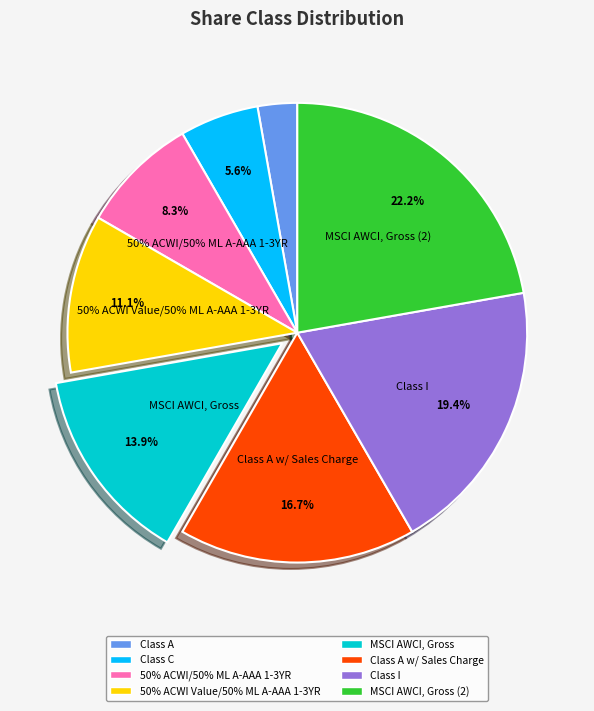

Does Class I account for over 50% of the chart?

No